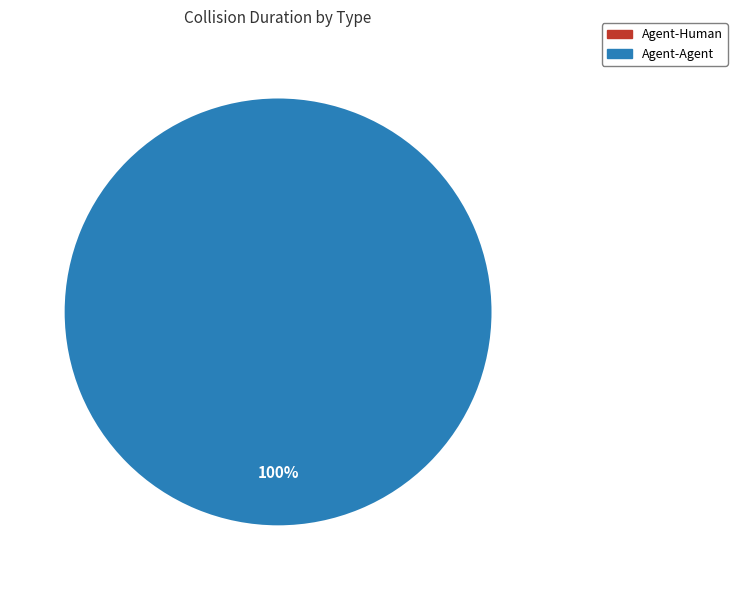

Which slice is the smallest?

Agent-Human